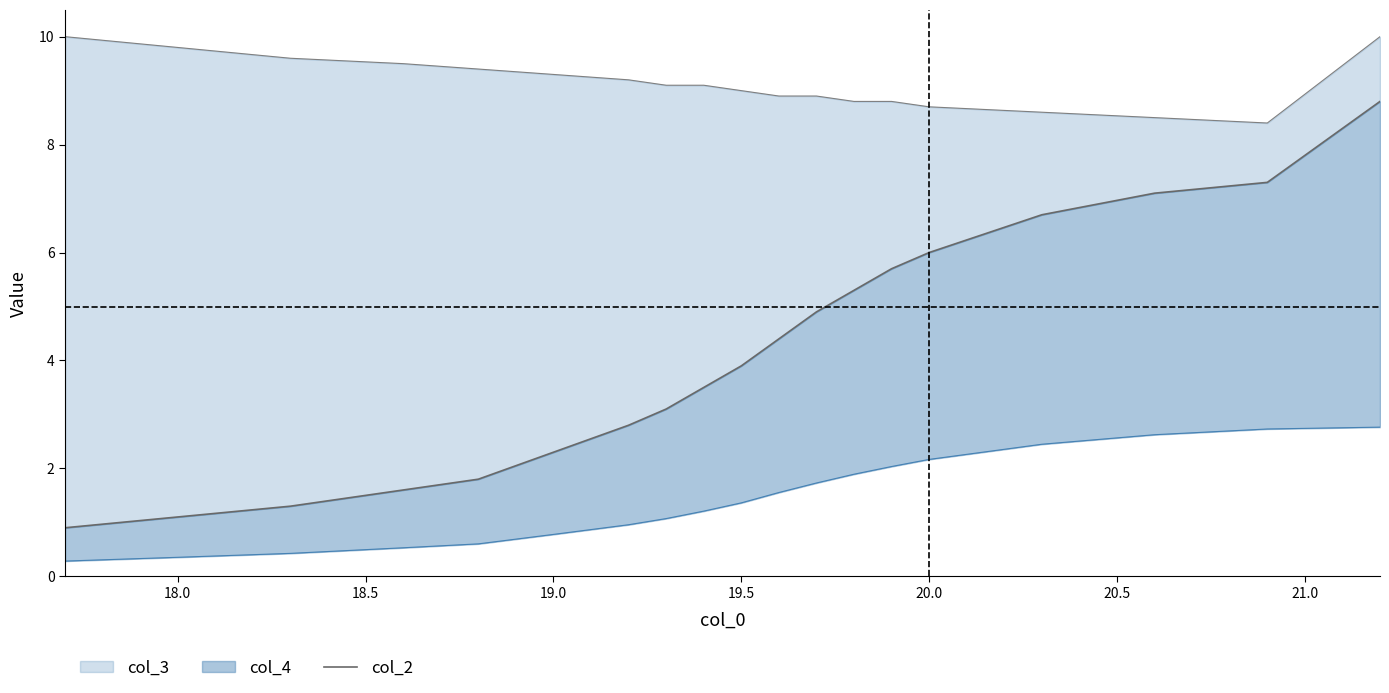

Reading left to right, extract all data points from this chart.

0.9	1.1	1.3	1.6	1.8	2.3	2.8	3.1	3.5	3.9	4.4	4.9	5.3	5.7	6.0	6.7	7.1	7.3	8.8